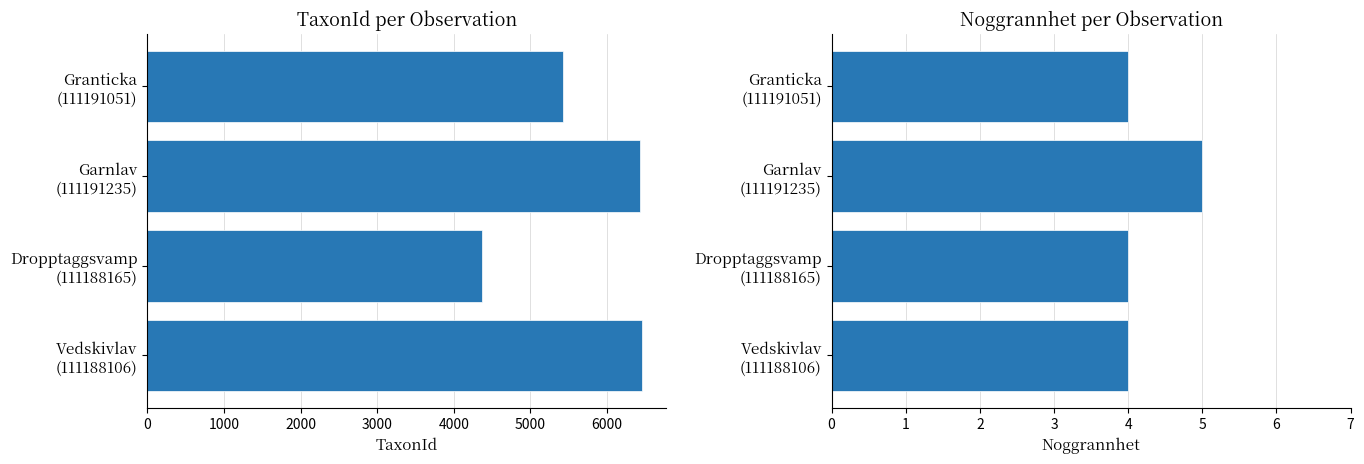

What is the difference between the maximum and second lowest values in the TaxonId series?

1021